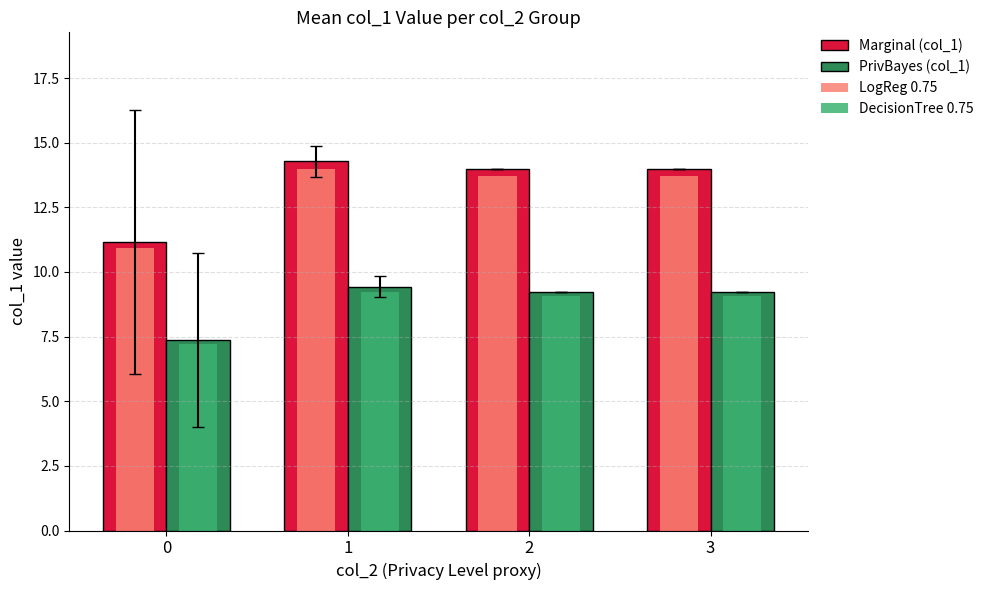

Reading left to right, transcribe all the data shown in this chart.

Marginal (col_1): 0=11.1	1=14.3	2=14.0	3=14.0
PrivBayes (col_1): 0=7.4	1=9.4	2=9.2	3=9.2
LogReg 0.75: 0=10.9	1=14.0	2=13.7	3=13.7
DecisionTree 0.75: 0=7.2	1=9.2	2=9.1	3=9.1